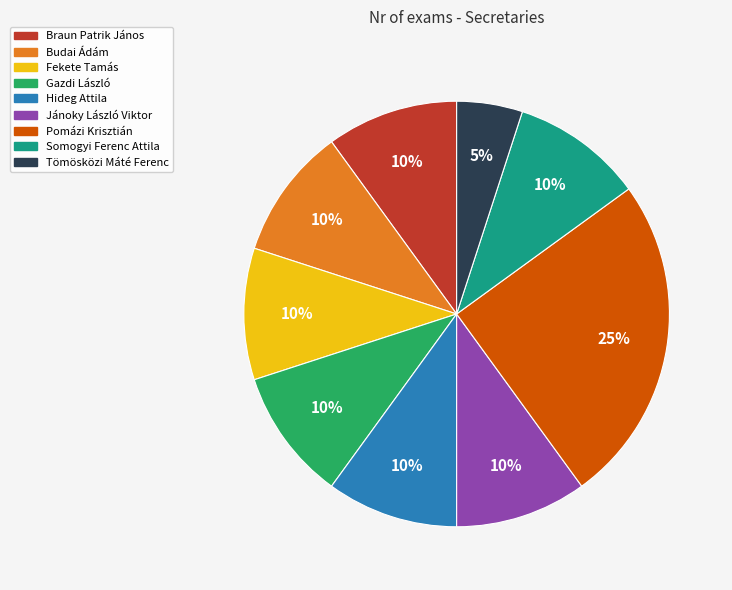

How many slices are in this pie chart?

9